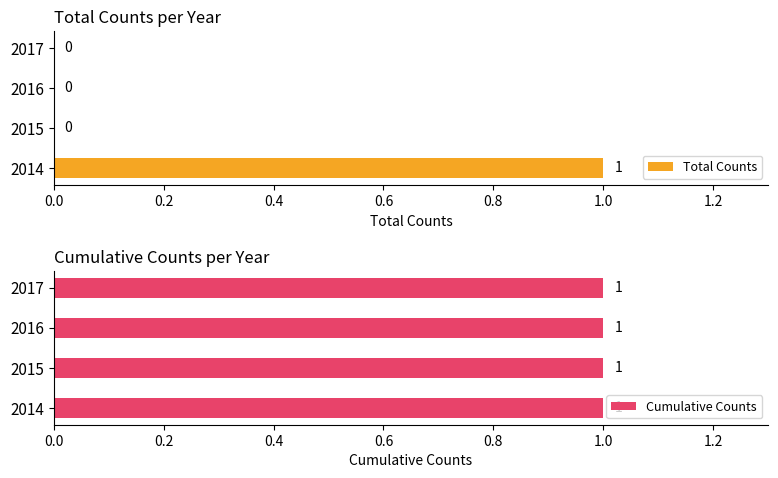

At which label does Total Counts reach its peak?

2014